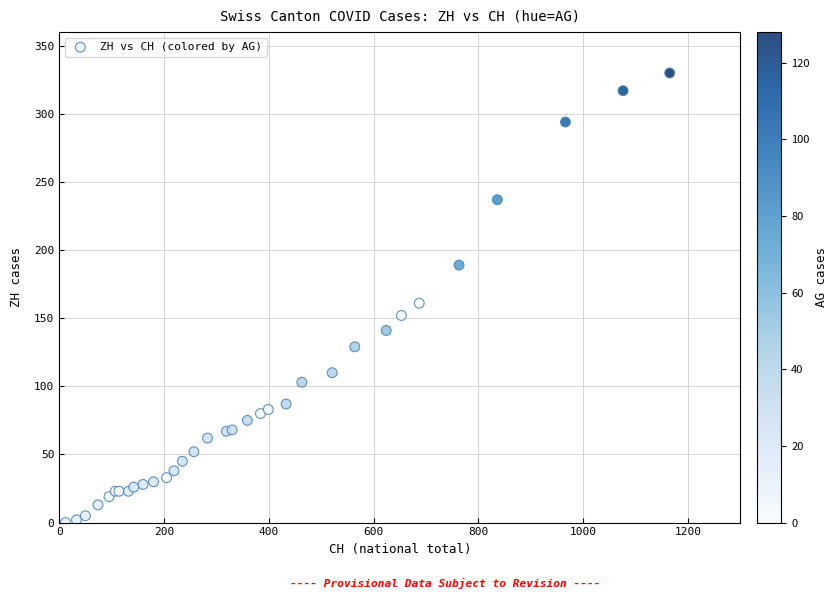

What Y value in the scatter plot is closest to 165?

161